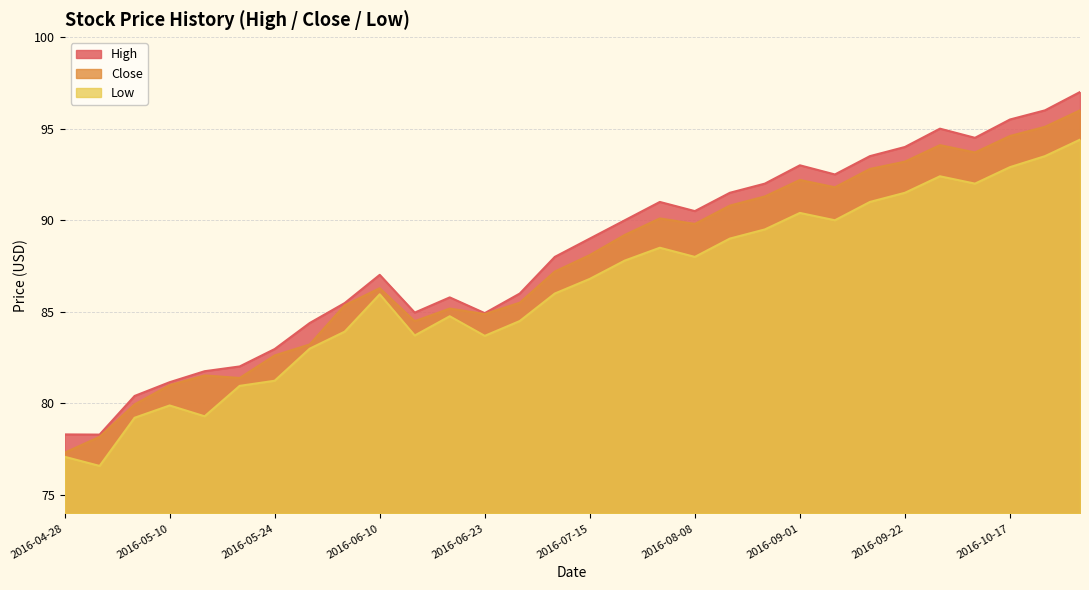

Which series changed the most between 2016-09-01 and 2016-10-10?

Low